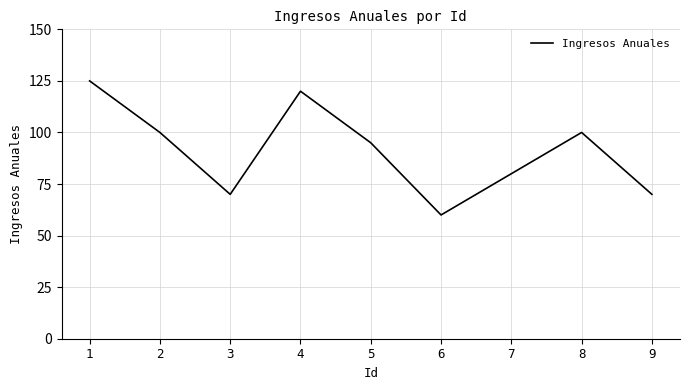

What is the ratio of the value at 5 to the value at 3?

1.4